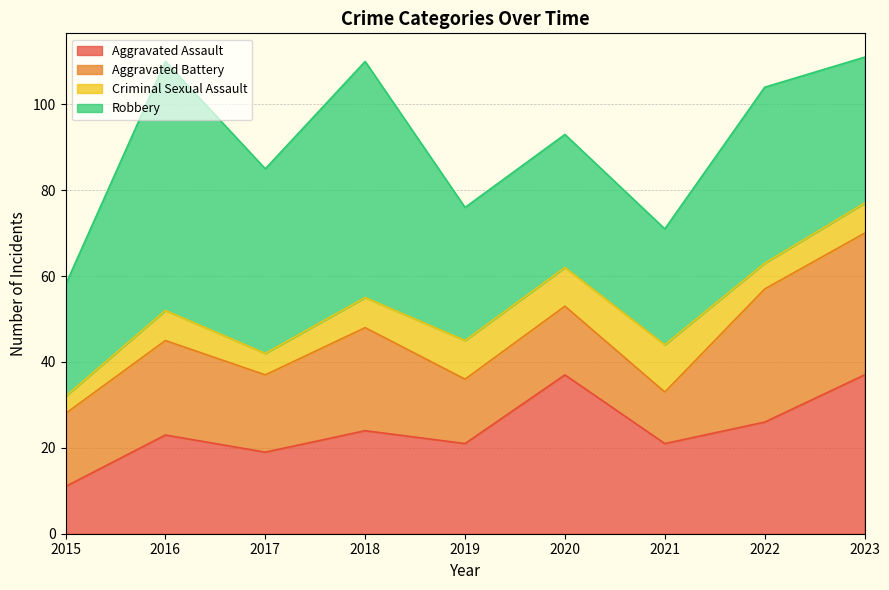

Which label corresponds to the smallest value in the chart?

2015